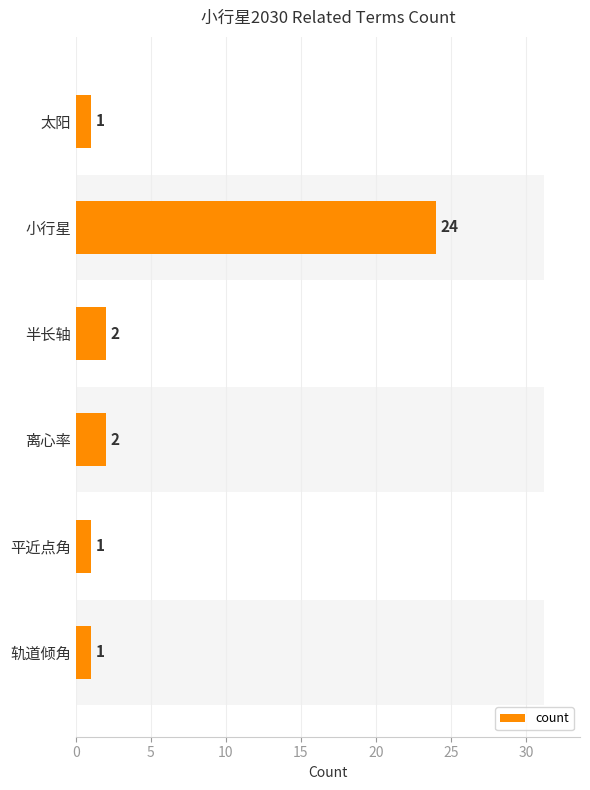

Reading right to left, extract all data points from this chart.

1	1	2	2	24	1